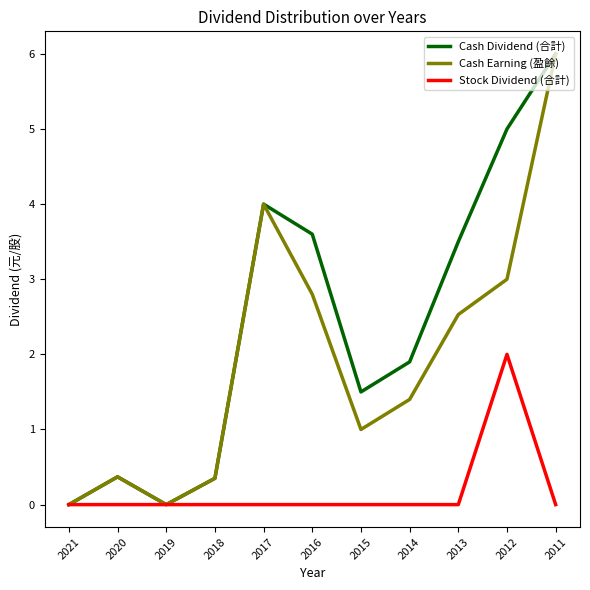

At which category is the sum across all series the highest?

2011